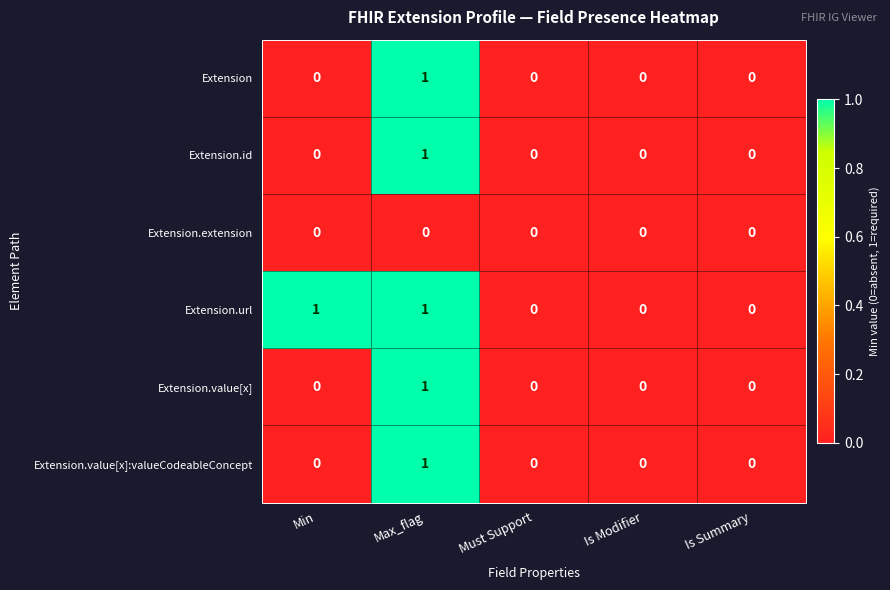

Count the Extension.url values in the range 0 to 1.

5